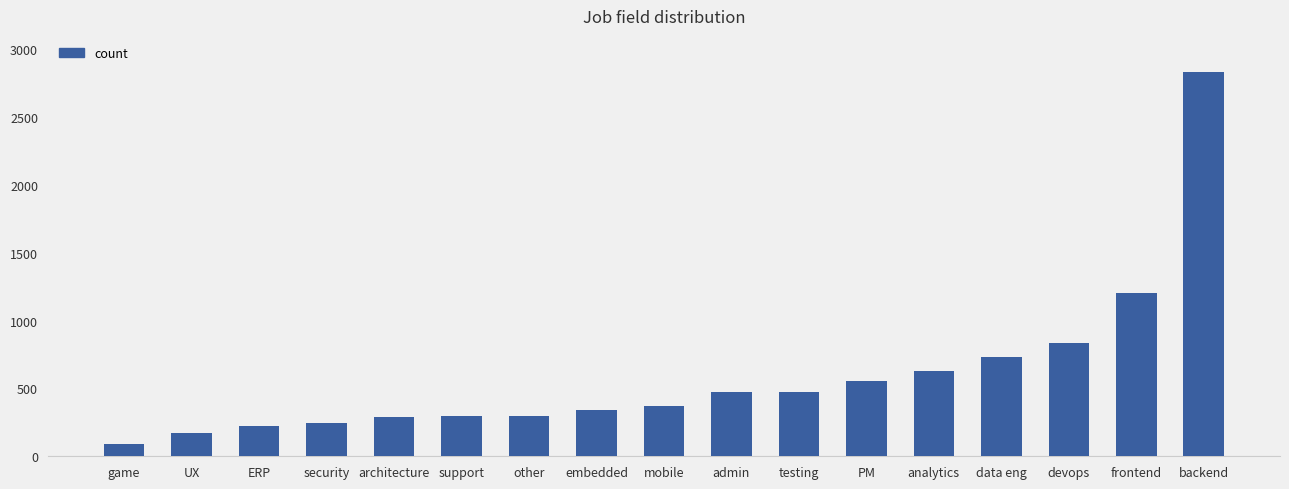

Which label corresponds to the largest value in the chart?

backend